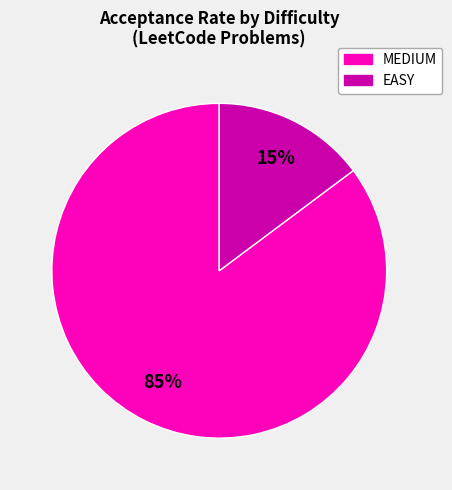

Rank the categories by value from highest to lowest.

MEDIUM, EASY